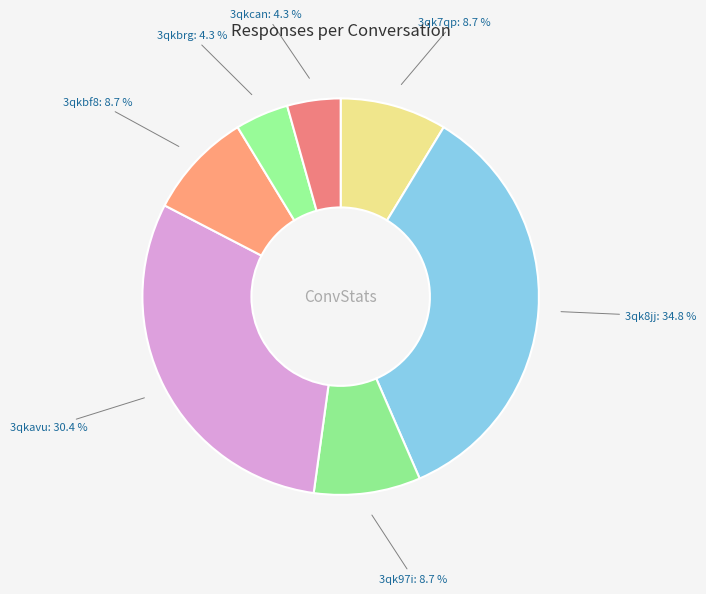

Does 3qk7qp account for over 50% of the chart?

No